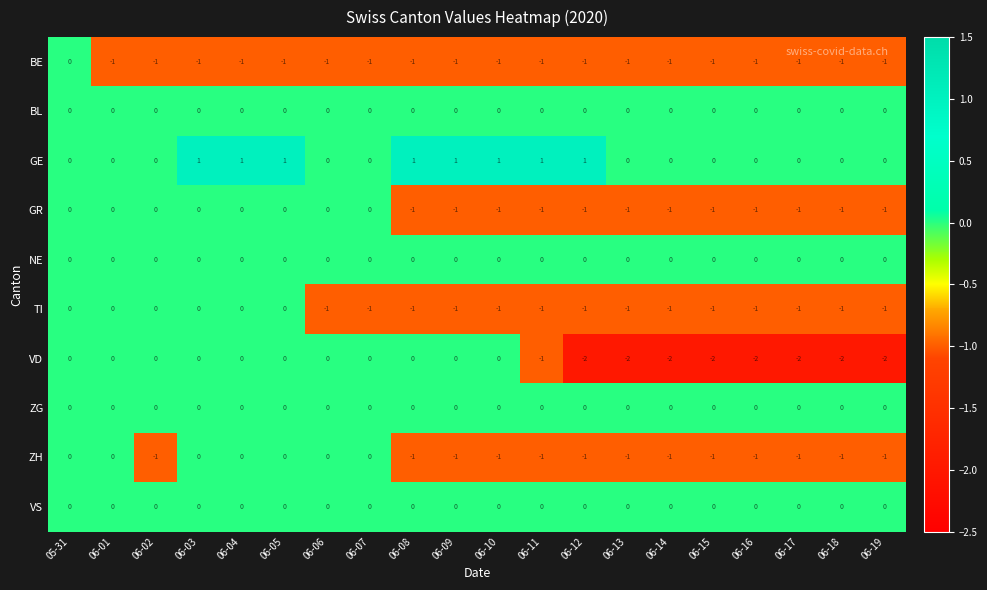

What is the total value across all series at 06-14?

-6